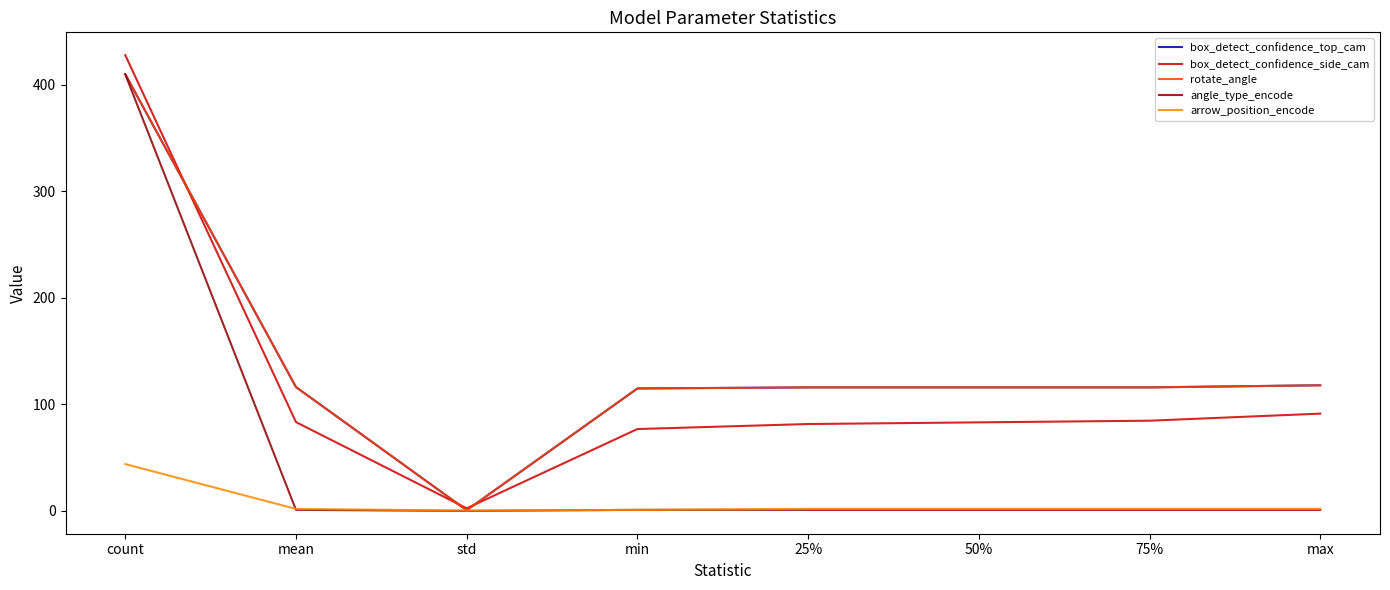

What is the sum of all arrow_position_encode values?

55.2